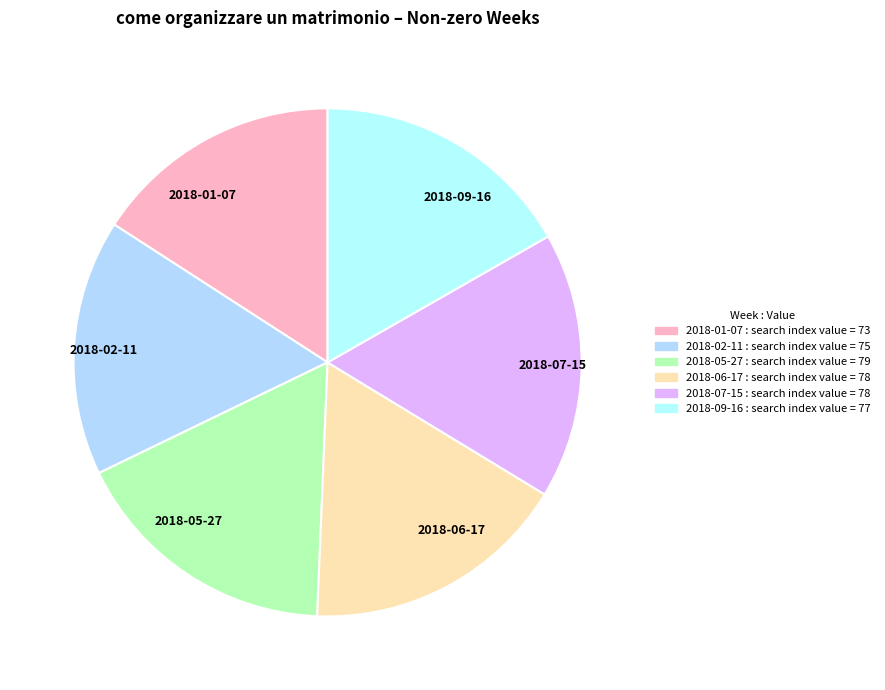

Do 2018-01-07 and 2018-05-27 together represent more than half of the pie?

No